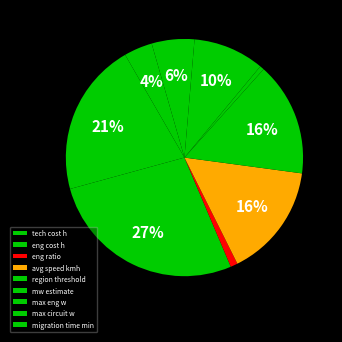

Is there a majority slice in this chart?

No